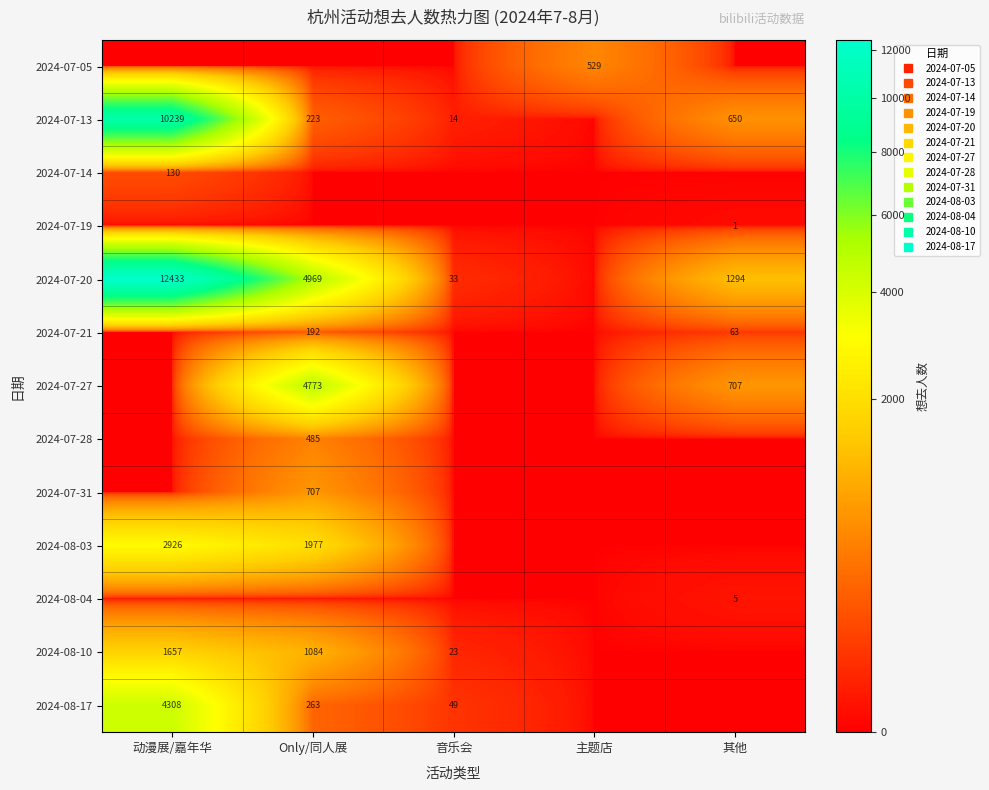

Where is 2024-07-28 nearest to the value 242?

动漫展/嘉年华